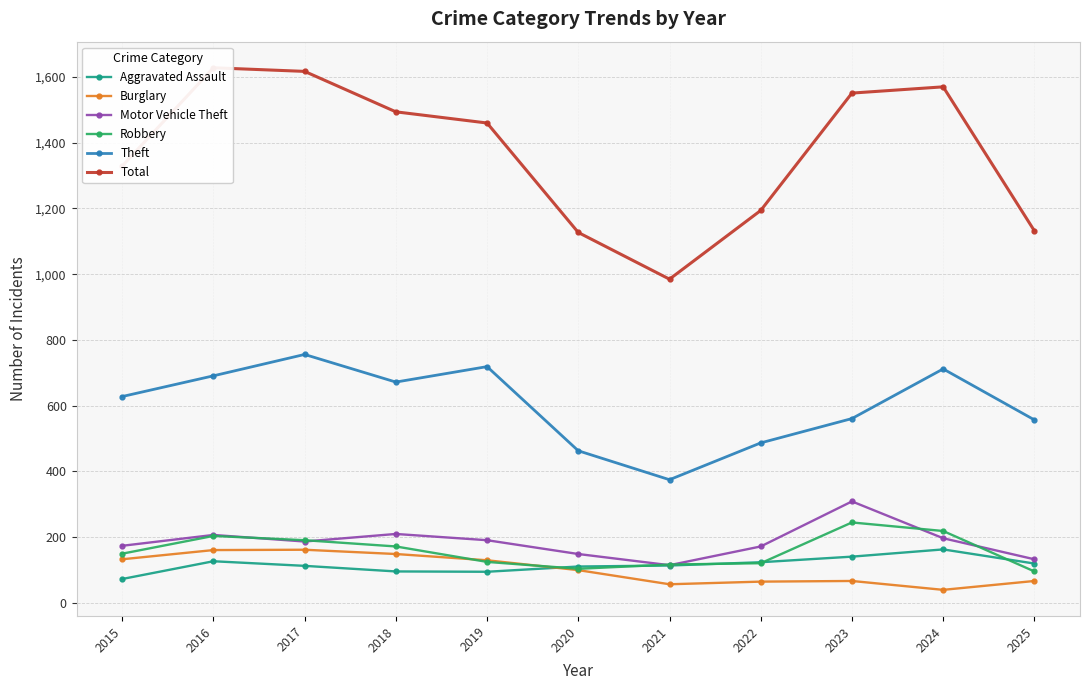

What is the highest value of the Robbery series?

245